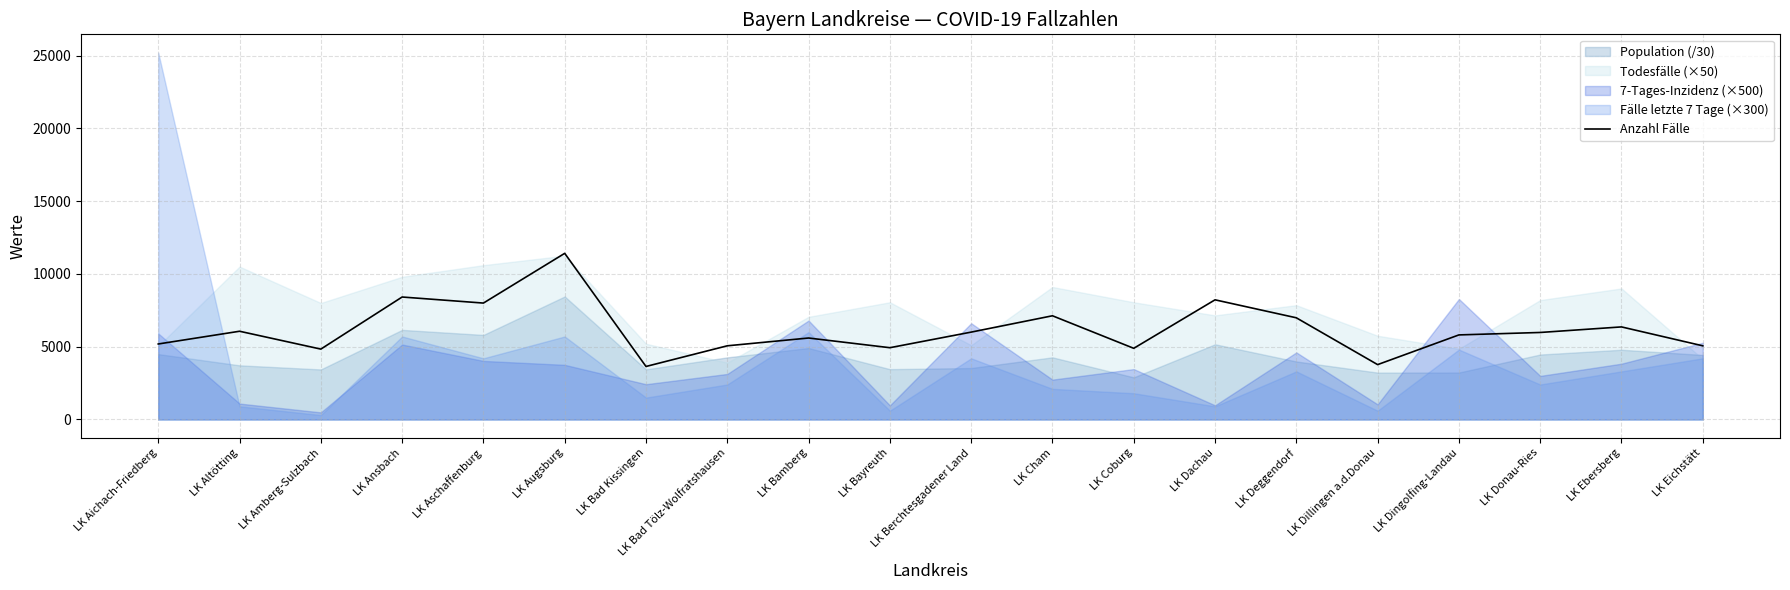

Does the chart display data point markers on the line(s)?

No